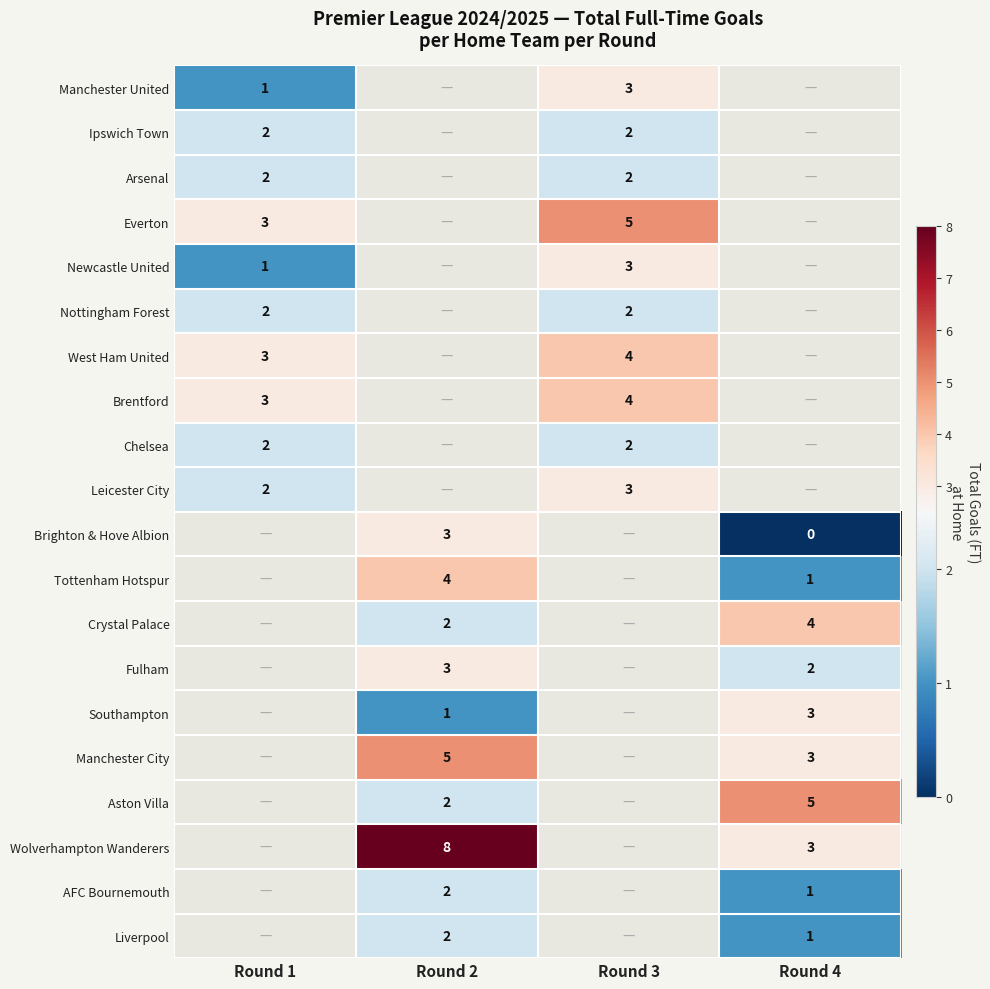

True or false: Manchester United has a value of 1 at Round 1.

True